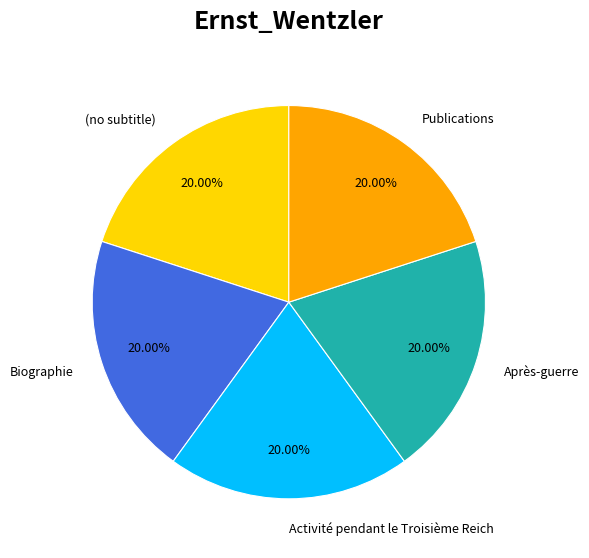

Approximately how many times larger is the value at Biographie compared to Activité pendant le Troisième Reich?

1.0